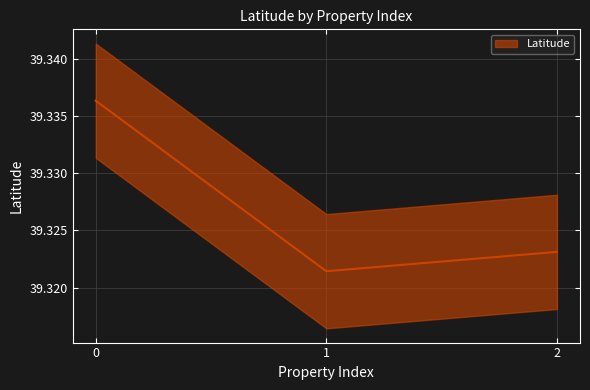

The value at 1 is 62.1. True or false?

False